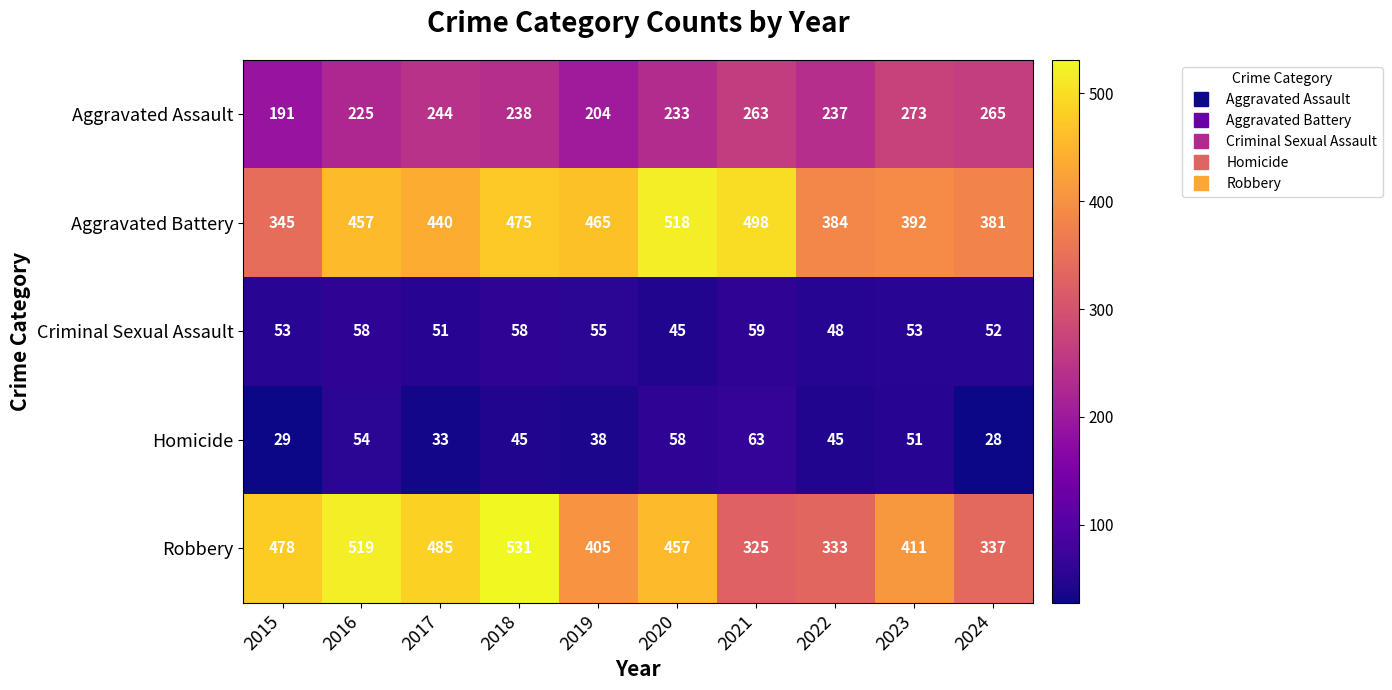

At how many categories does at least one series exceed 376?

10